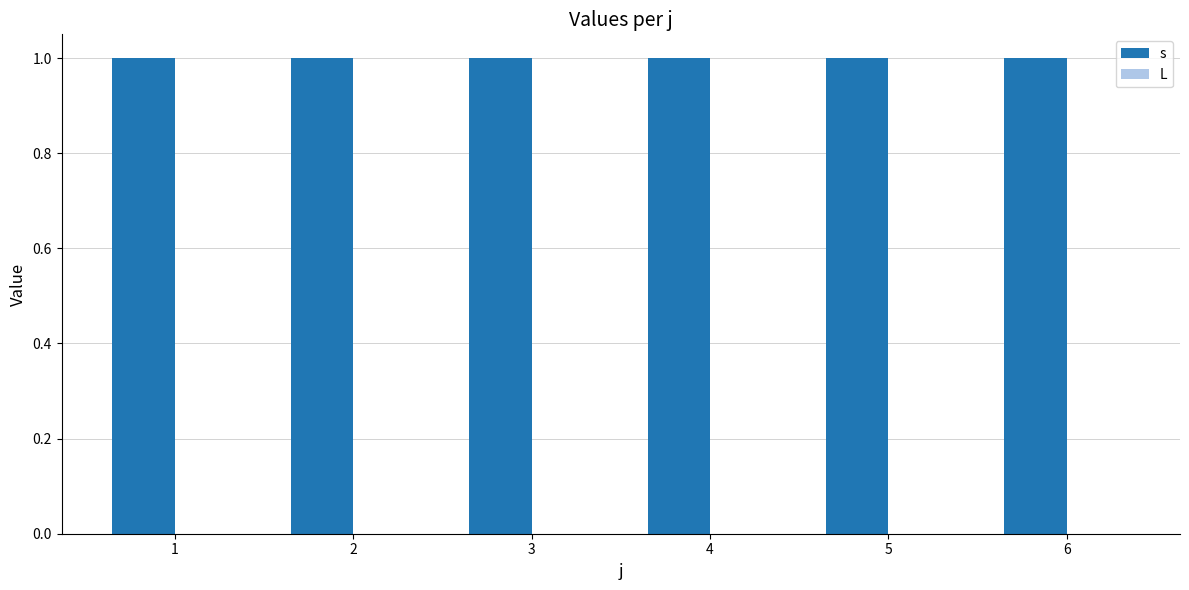

Which category has the highest value in the L series?

1